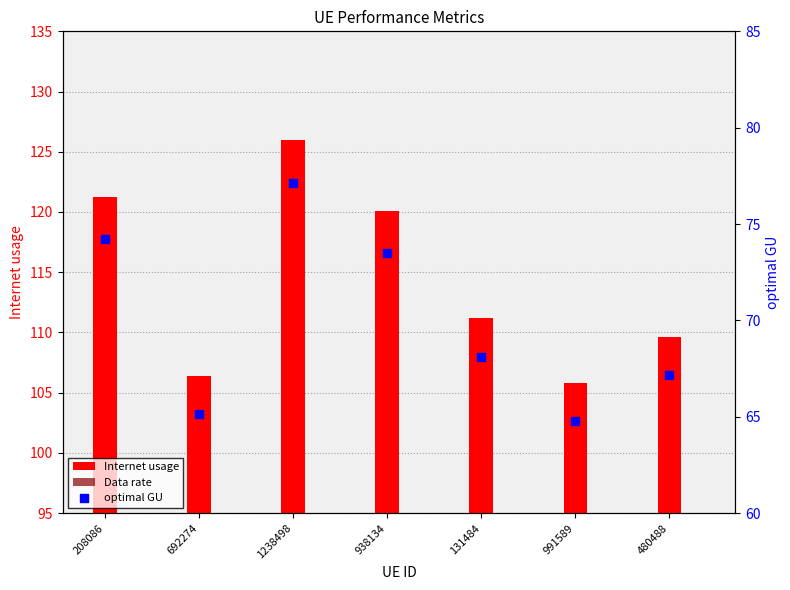

What are all the series names shown in the legend?

Internet usage, Data rate, optimal GU